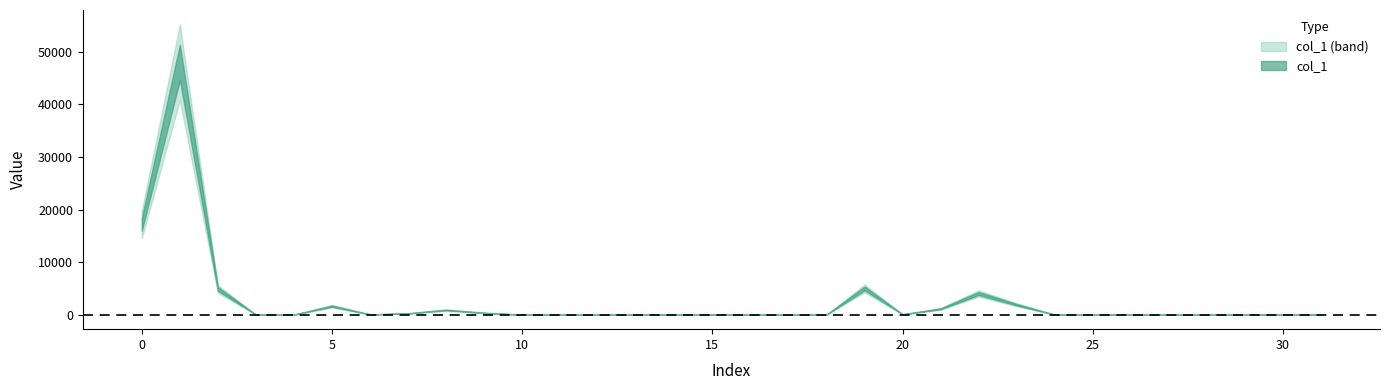

What is the change in value from 8 to 30?

-885.3